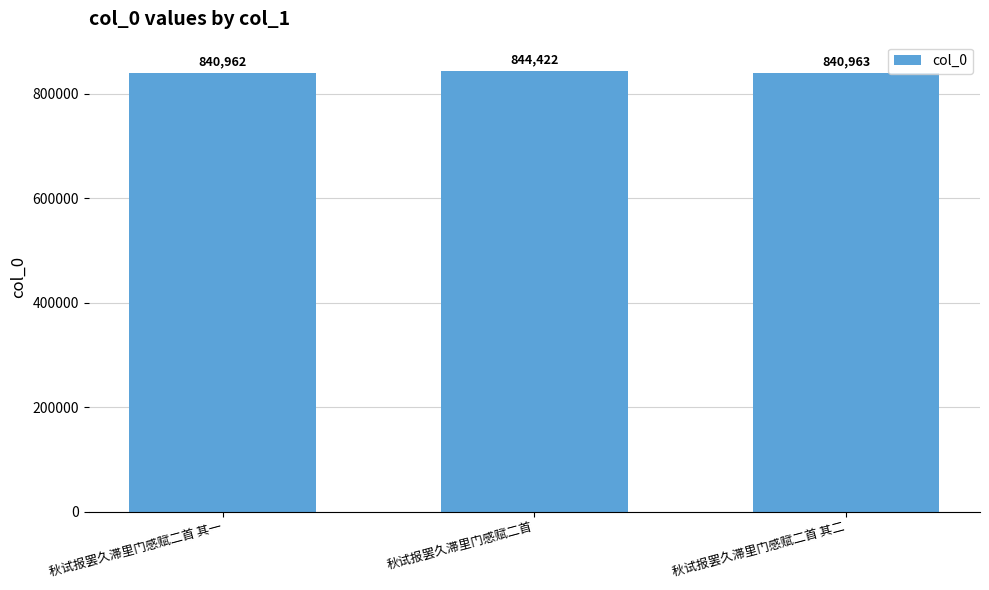

The chart shows a value of 844422 at 秋试报罢久滞里门感赋二首. True or false?

True